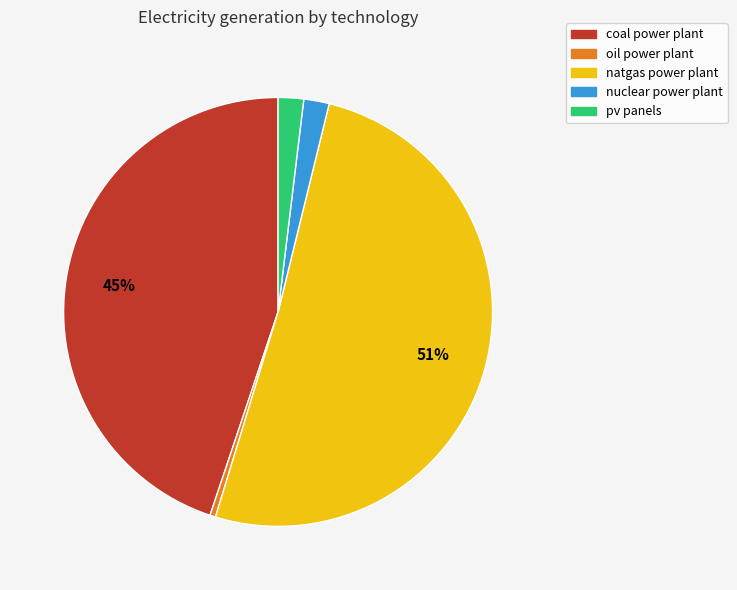

Which slice is the smallest?

oil power plant